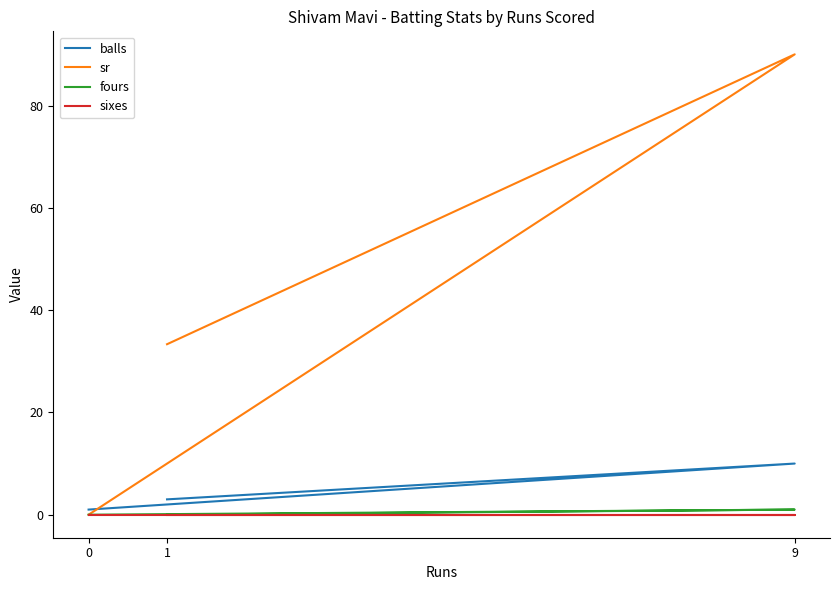

What is the difference between the second highest and minimum values in the balls series?

2.0